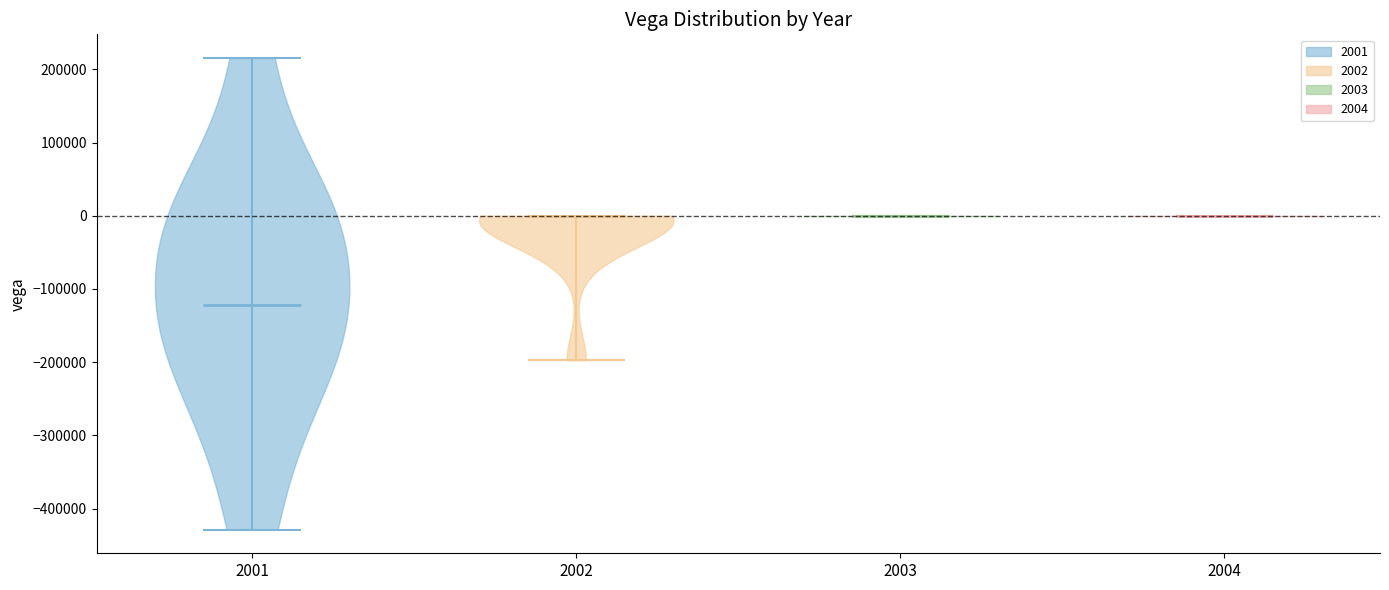

Which violin has the lowest median line?

2001